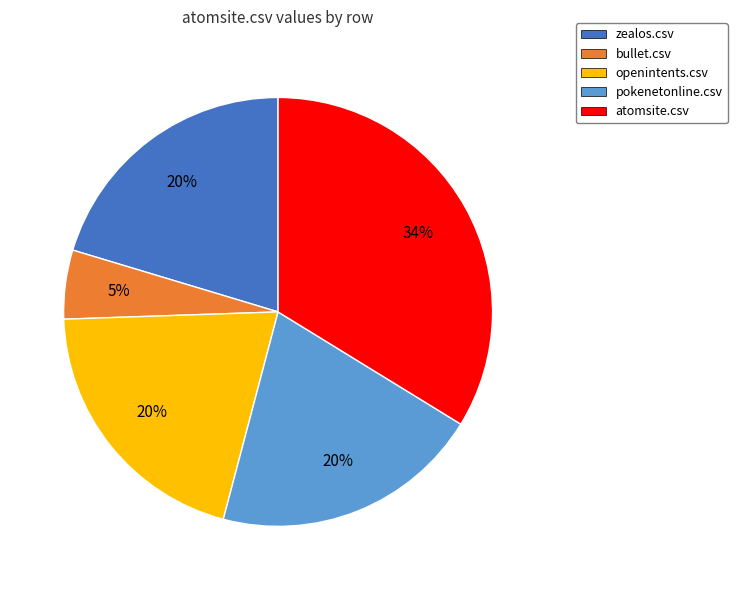

Is there any slice that represents more than half of the pie?

No